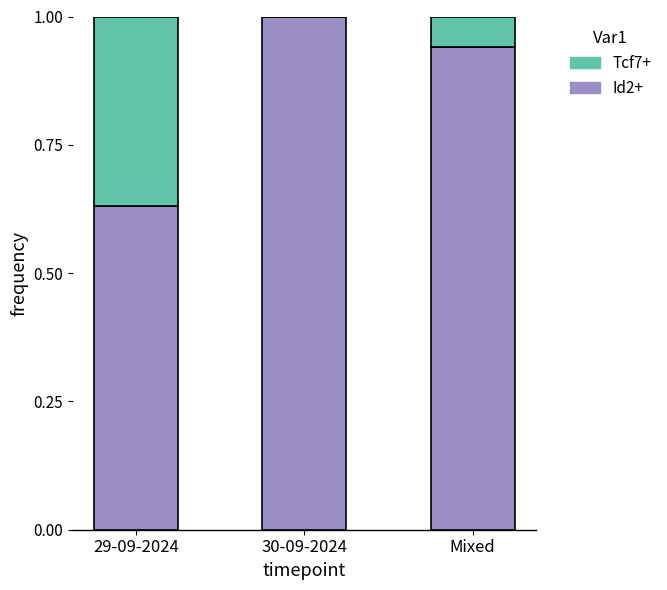

What is the total value across all series at Mixed?

1.0